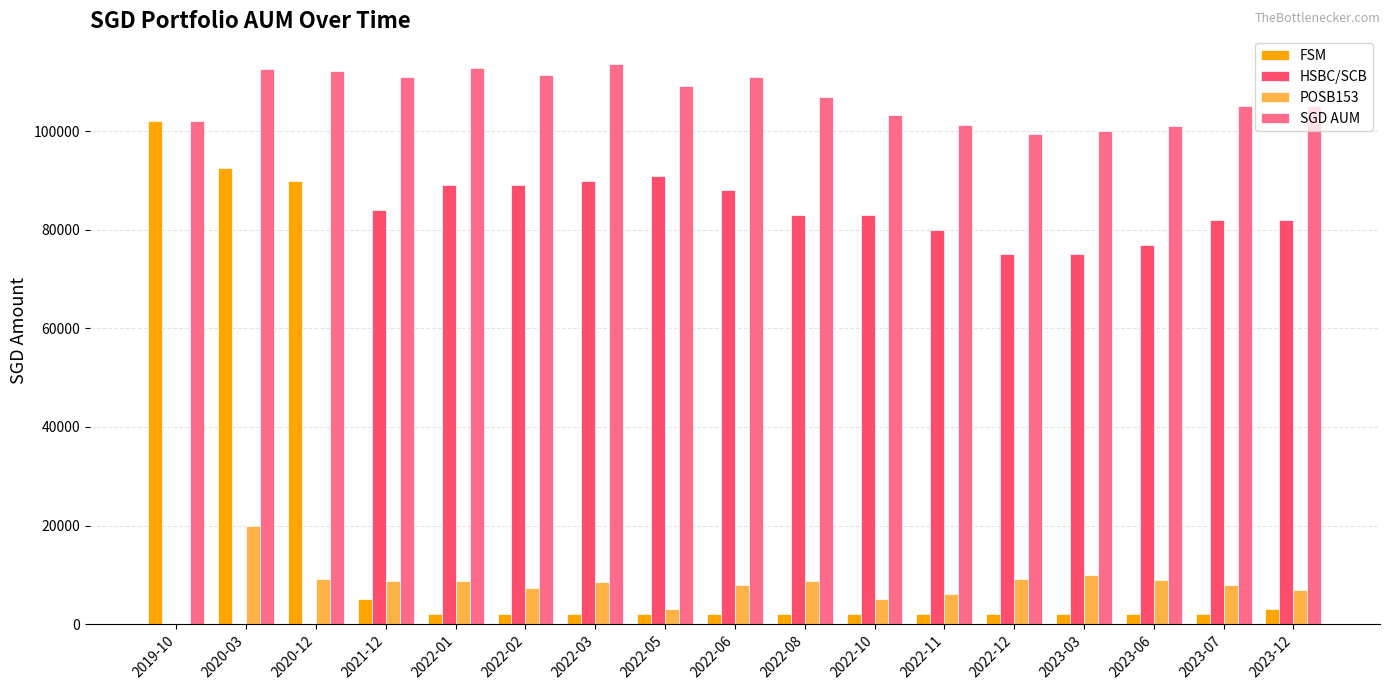

What is the maximum value for FSM?

102000